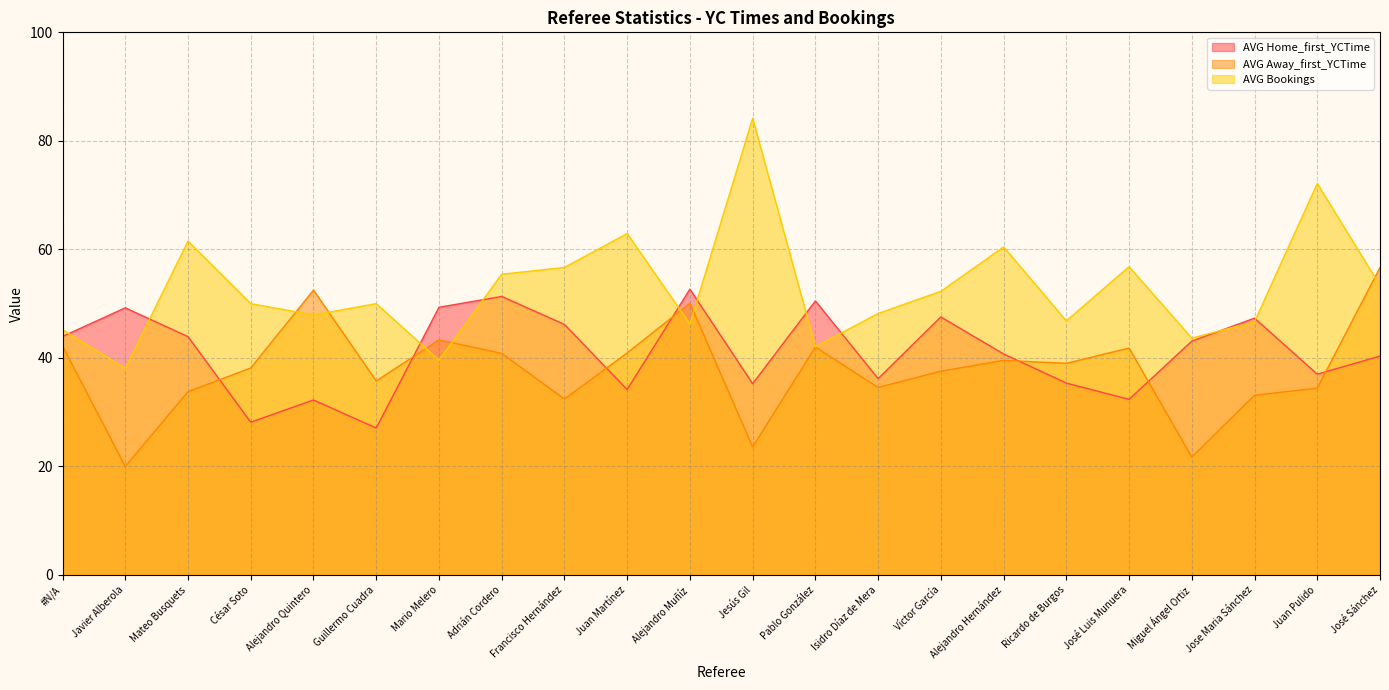

Where does the AVG Bookings series first go above 50?

Mateo Busquets